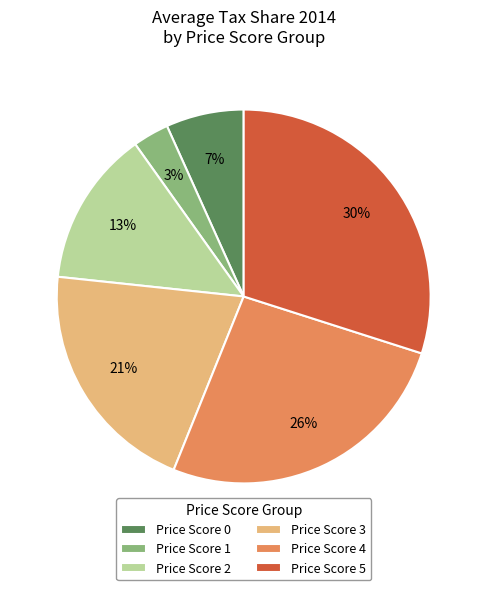

To the nearest percent, what is the difference between the largest and smallest slice percentages?

27%